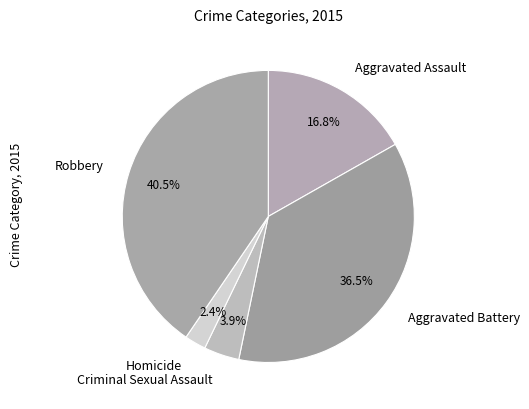

How many segments does this pie chart have?

5